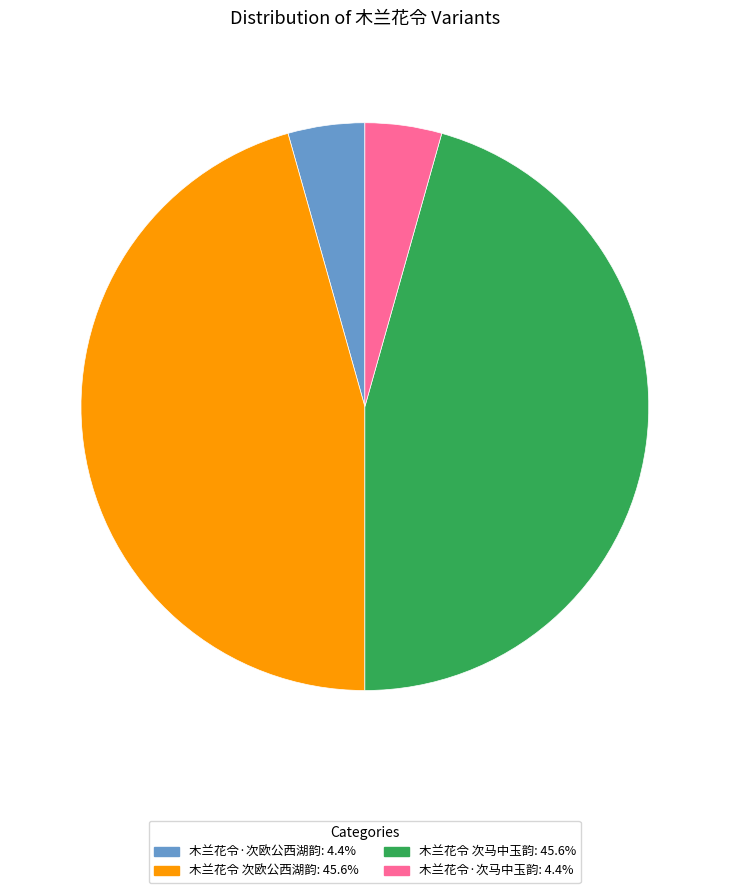

What is the ratio of the value at 木兰花令·次马中玉韵 to the value at 木兰花令·次欧公西湖韵?

1.0